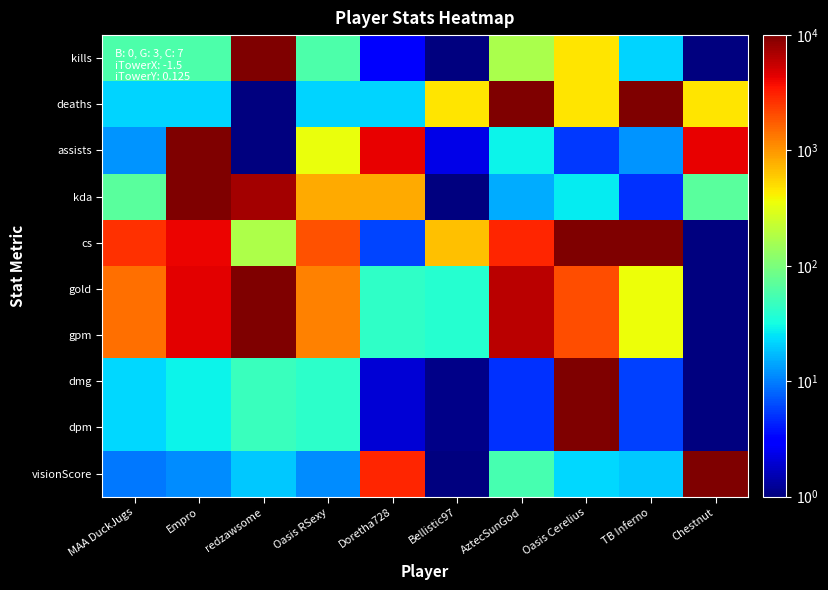

Reading right to left, what are all the values shown in this chart?

kills: Chestnut=1.0	TB Inferno=21.5	Oasis Cerelius=464.2	AztecSunGod=166.8	Bellistic97=1.0	Doretha728=2.8	Oasis RSexy=59.9	redzawsome=10000.0	Empro=59.9	MAA DuckJugs=59.9
deaths: Chestnut=464.2	TB Inferno=10000.0	Oasis Cerelius=464.2	AztecSunGod=10000.0	Bellistic97=464.2	Doretha728=21.5	Oasis RSexy=21.5	redzawsome=1.0	Empro=21.5	MAA DuckJugs=21.5
assists: Chestnut=4328.8	TB Inferno=12.3	Oasis Cerelius=5.3	AztecSunGod=28.5	Bellistic97=2.3	Doretha728=4328.8	Oasis RSexy=351.1	redzawsome=1.0	Empro=10000.0	MAA DuckJugs=12.3
kda: Chestnut=67.5	TB Inferno=4.9	Oasis Cerelius=26.5	AztecSunGod=15.1	Bellistic97=1.0	Doretha728=813.9	Oasis RSexy=813.9	redzawsome=7274.3	Empro=10000.0	MAA DuckJugs=67.5
cs: Chestnut=1.0	TB Inferno=10000.0	Oasis Cerelius=10000.0	AztecSunGod=3036.4	Bellistic97=666.1	Doretha728=6.0	Oasis RSexy=1968.4	redzawsome=171.9	Empro=4202.7	MAA DuckJugs=2724.5
gold: Chestnut=1.0	TB Inferno=364.3	Oasis Cerelius=2010.8	AztecSunGod=6225.3	Bellistic97=38.3	Doretha728=42.5	Oasis RSexy=1214.7	redzawsome=10000.0	Empro=4417.3	MAA DuckJugs=1470.4
gpm: Chestnut=1.0	TB Inferno=364.1	Oasis Cerelius=2010.7	AztecSunGod=6223.8	Bellistic97=38.3	Doretha728=42.4	Oasis RSexy=1215.1	redzawsome=10000.0	Empro=4420.8	MAA DuckJugs=1471.6
dmg: Chestnut=1.0	TB Inferno=5.8	Oasis Cerelius=10000.0	AztecSunGod=5.0	Bellistic97=1.1	Doretha728=2.0	Oasis RSexy=41.2	redzawsome=47.6	Empro=29.1	MAA DuckJugs=22.4
dpm: Chestnut=1.0	TB Inferno=5.8	Oasis Cerelius=10000.0	AztecSunGod=5.0	Bellistic97=1.1	Doretha728=2.0	Oasis RSexy=41.2	redzawsome=47.6	Empro=29.1	MAA DuckJugs=22.4
visionScore: Chestnut=10000.0	TB Inferno=19.2	Oasis Cerelius=22.8	AztecSunGod=54.4	Bellistic97=1.0	Doretha728=2962.8	Oasis RSexy=11.4	redzawsome=19.2	Empro=11.4	MAA DuckJugs=9.6